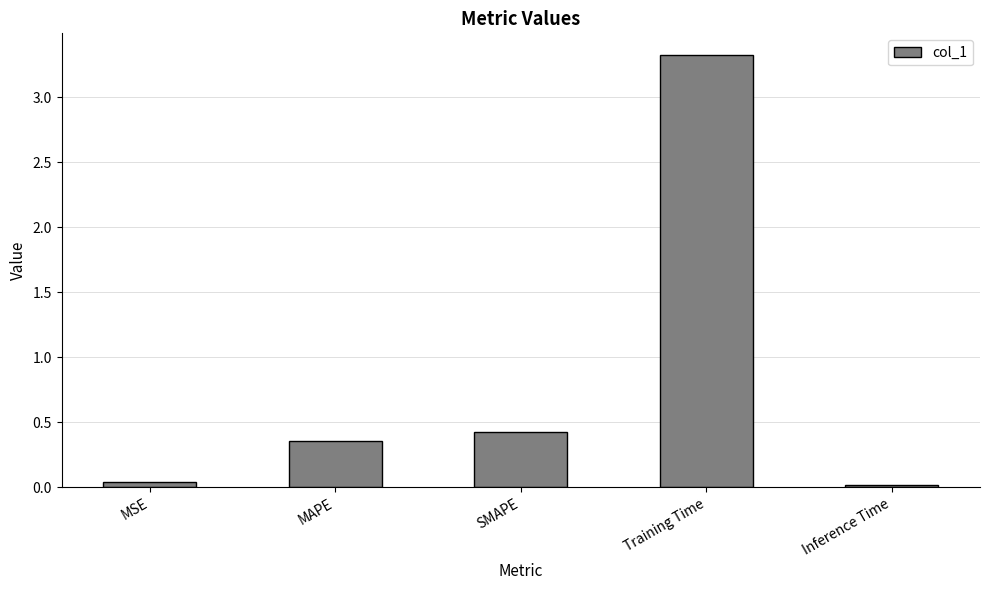

What is the approximate value at Training Time?

3.3